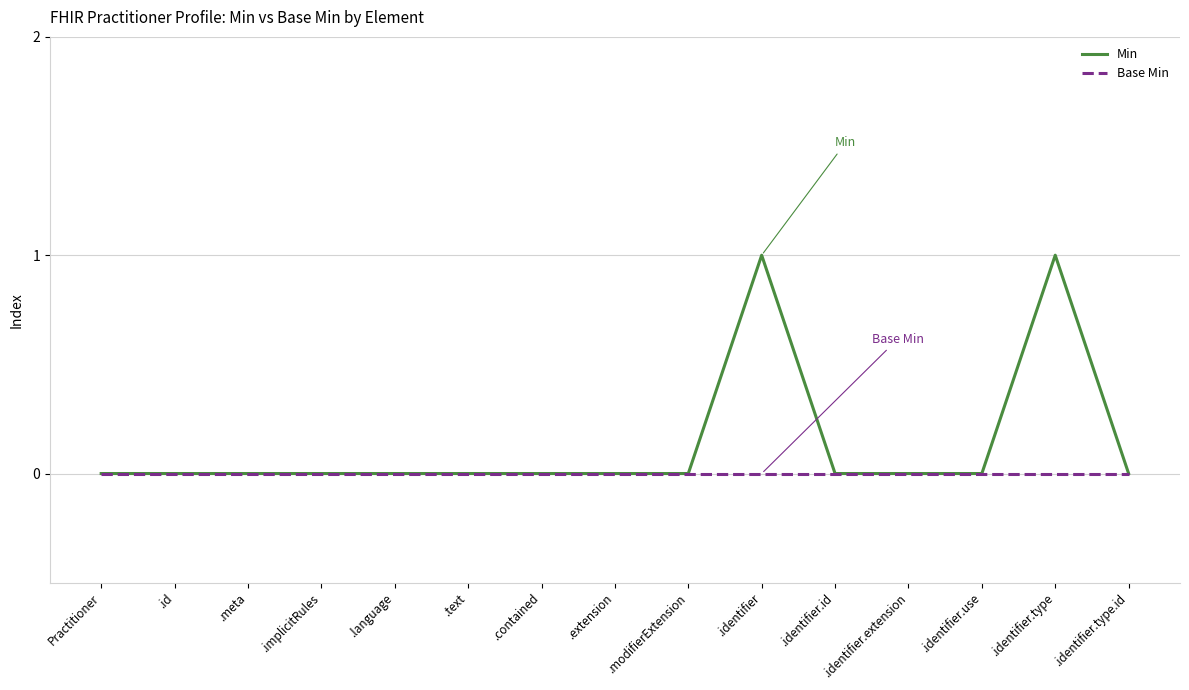

Is it true that Base Min equals 0 at .identifier.use?

True